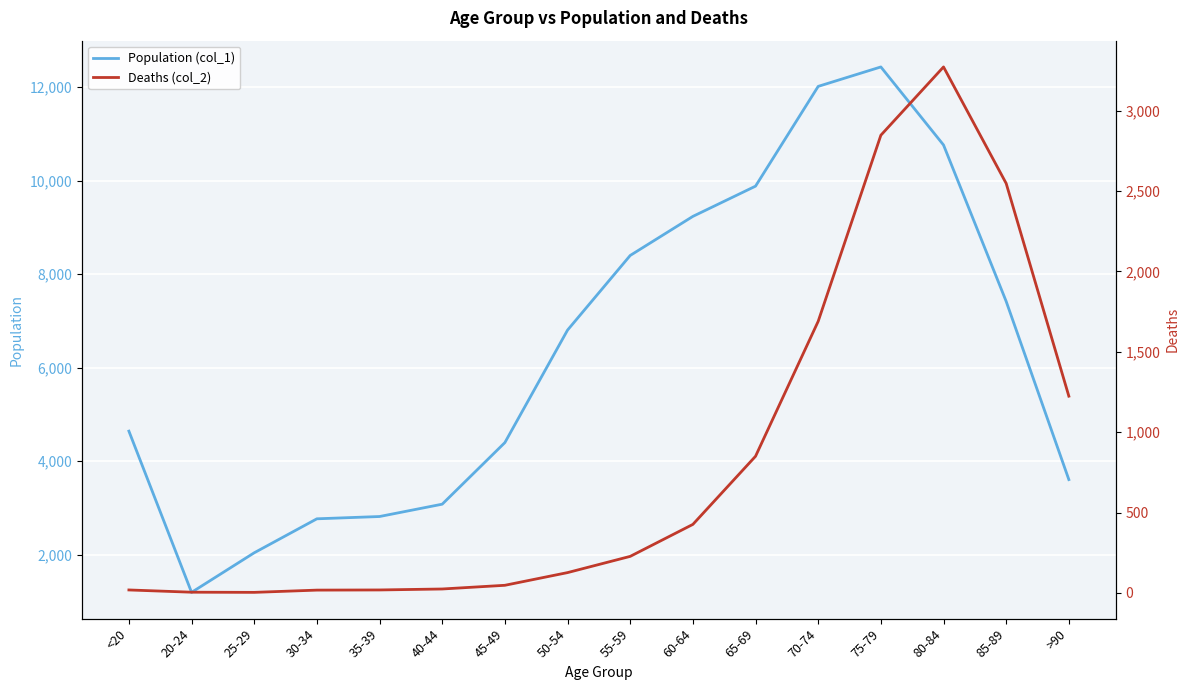

How many categories are shown in the chart?

16